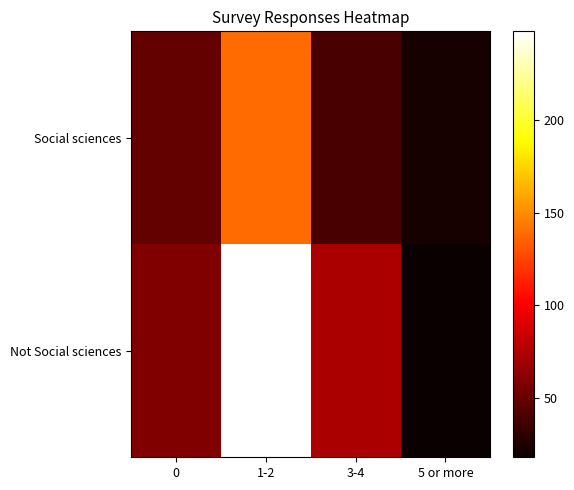

At 0, list the series in order from largest to smallest.

Not Social sciences, Social sciences